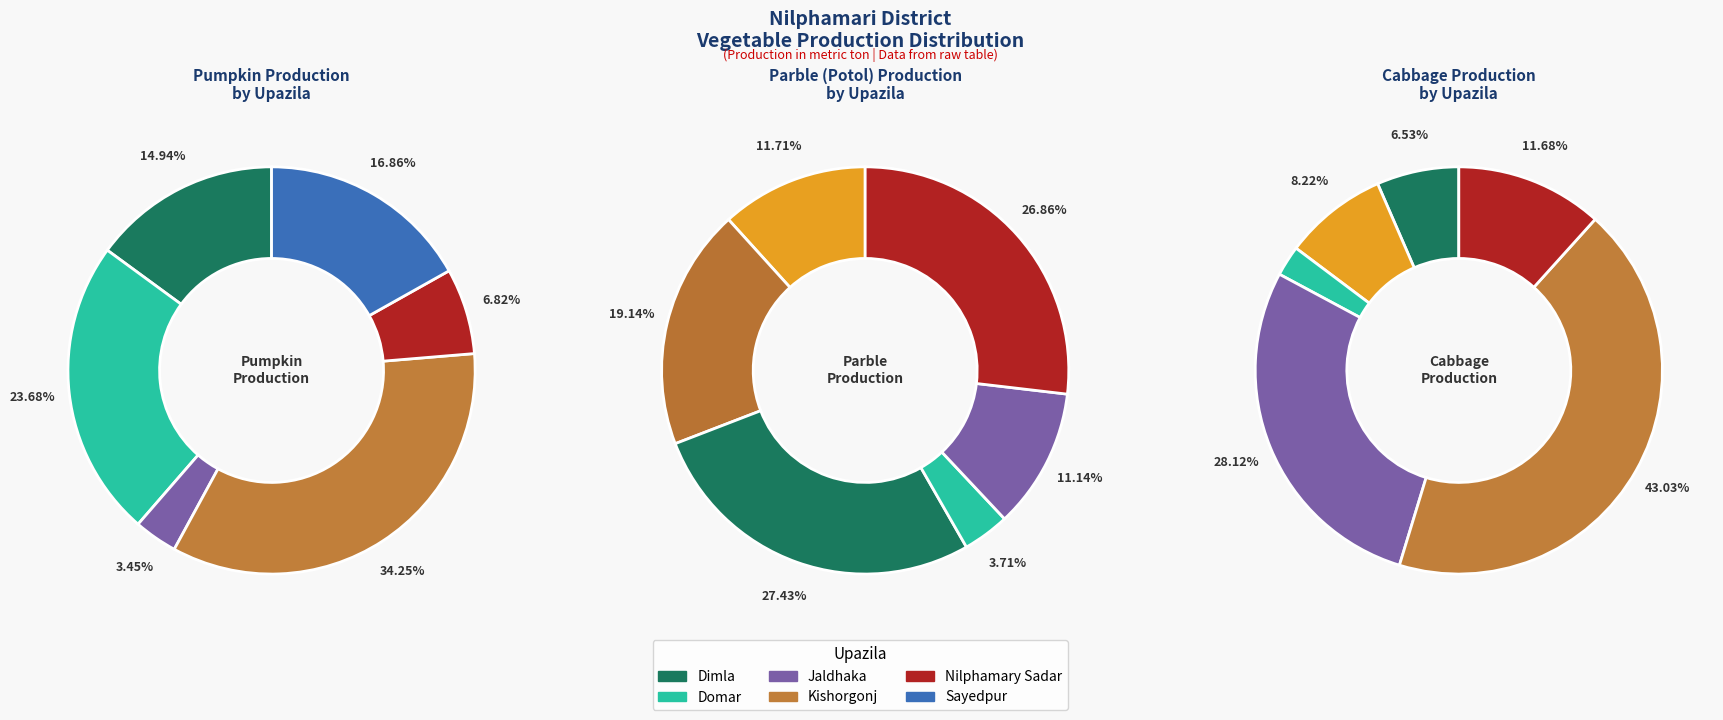

Which has a higher value, Domar or Kishorgonj?

Kishorgonj